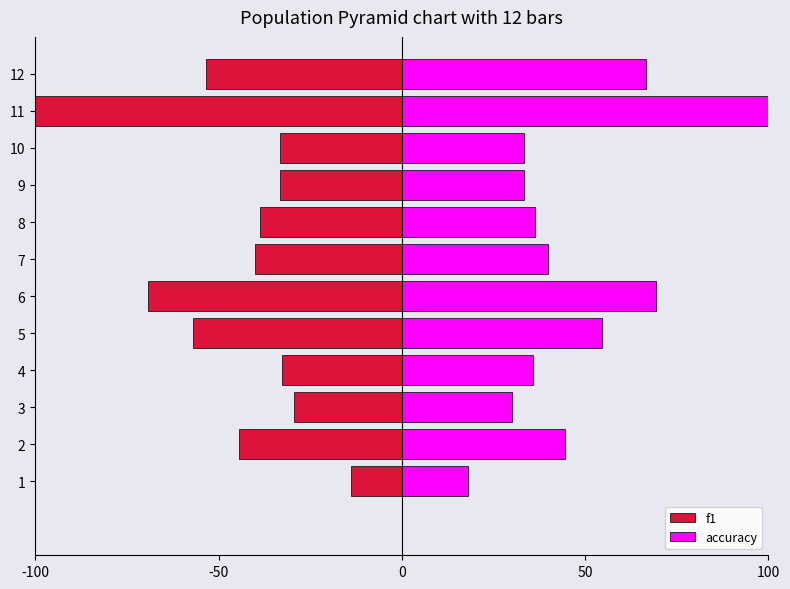

What is the difference between the maximum and minimum values in the f1 series?

86.0